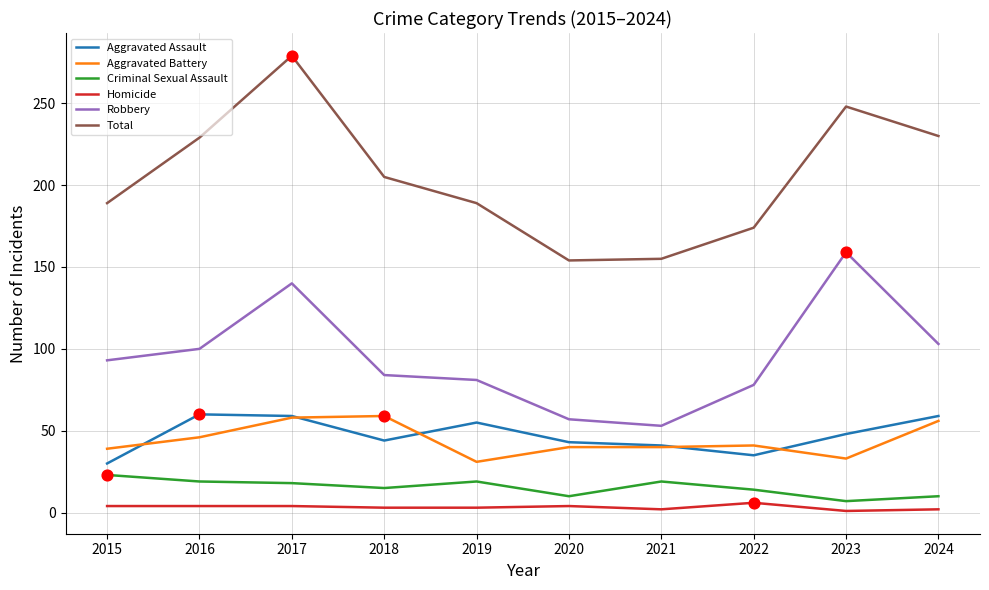

Which series has the widest spread of values?

Total